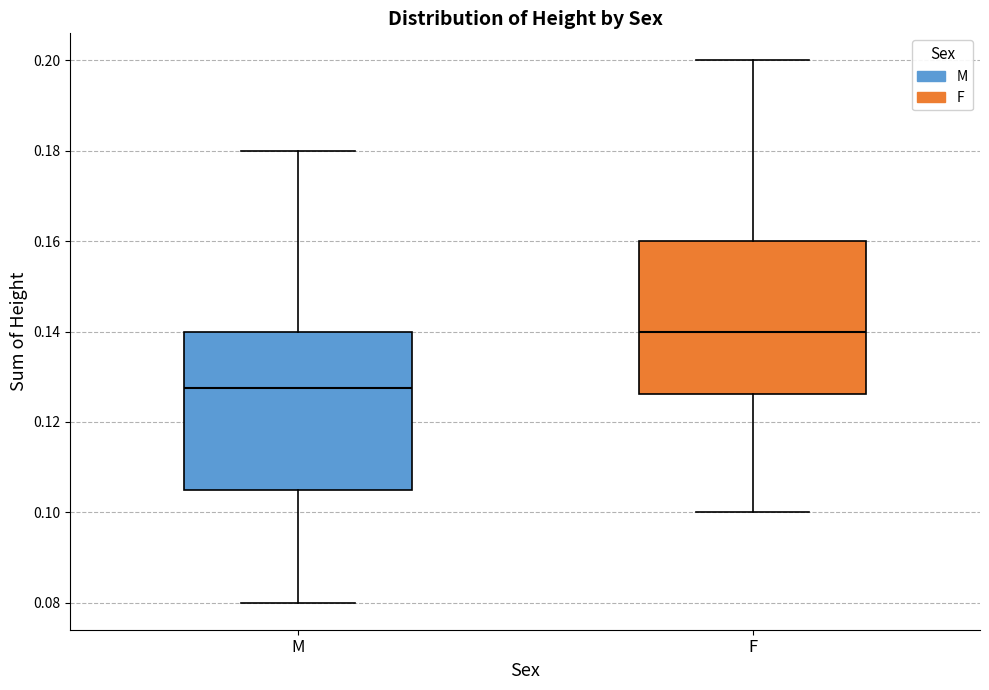

Where does the lower whisker of the box for M end on the y-axis? The values are not printed on the chart, so give them approximately, as read against the axis.

0.080